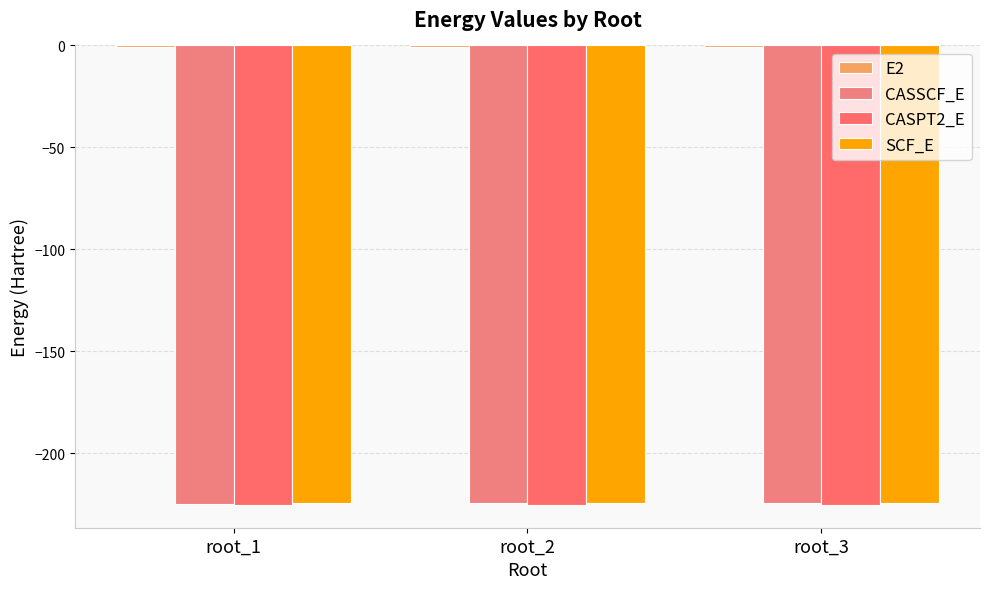

What is the average value of the CASPT2_E series?

-225.2